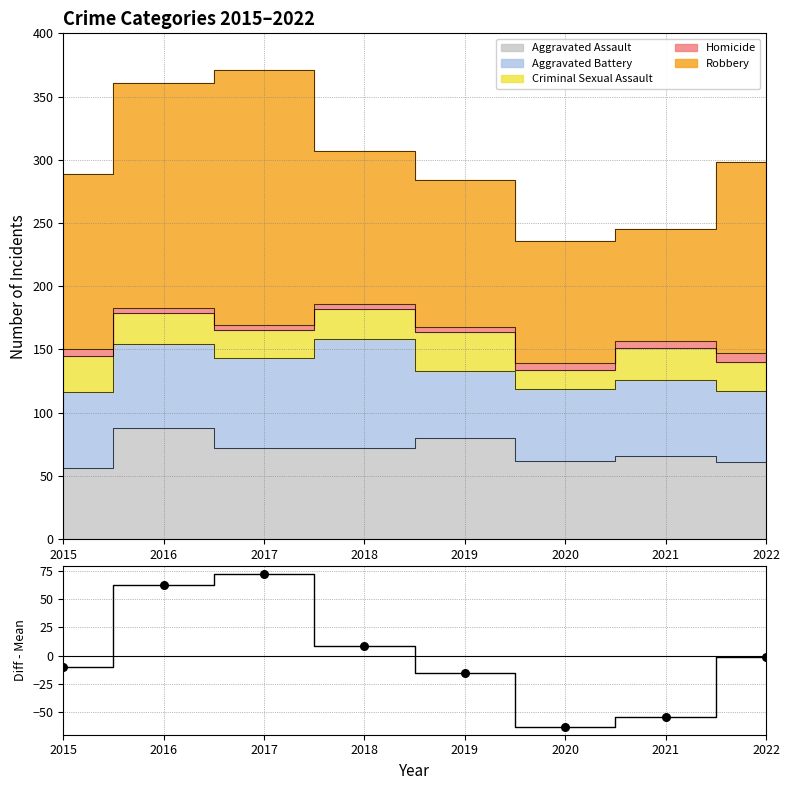

At which category is the sum across all series the highest?

2017